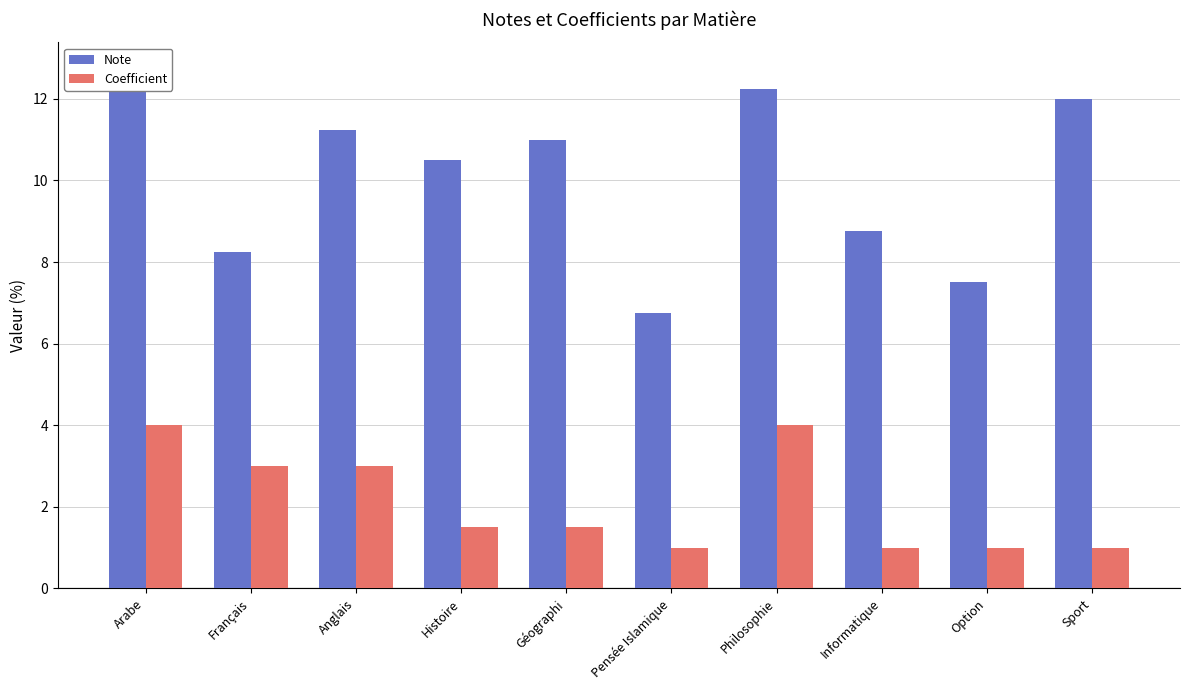

What position from the right is Histoire?

7